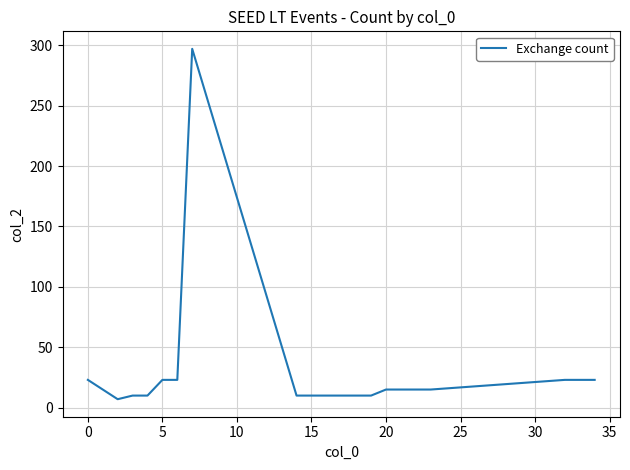

What is the maximum value shown in the chart?

297